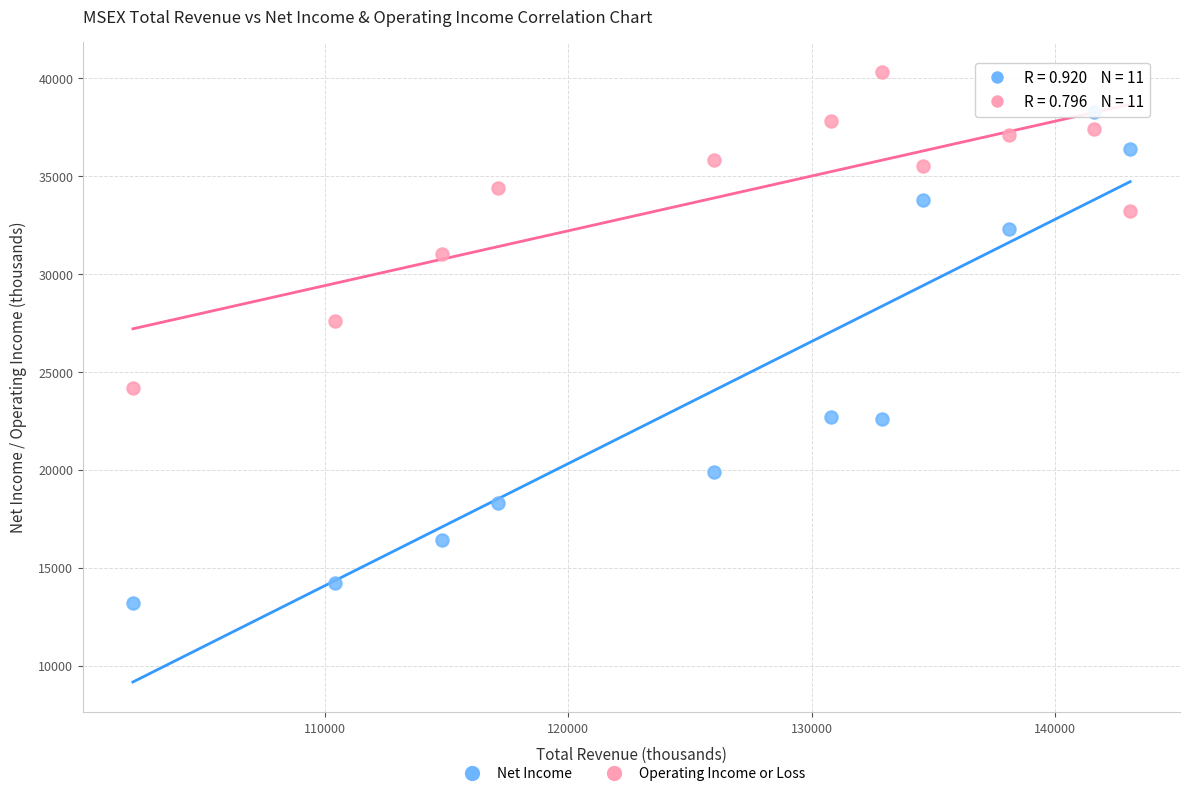

Across all series, what Y value is closest to 26750?

27600